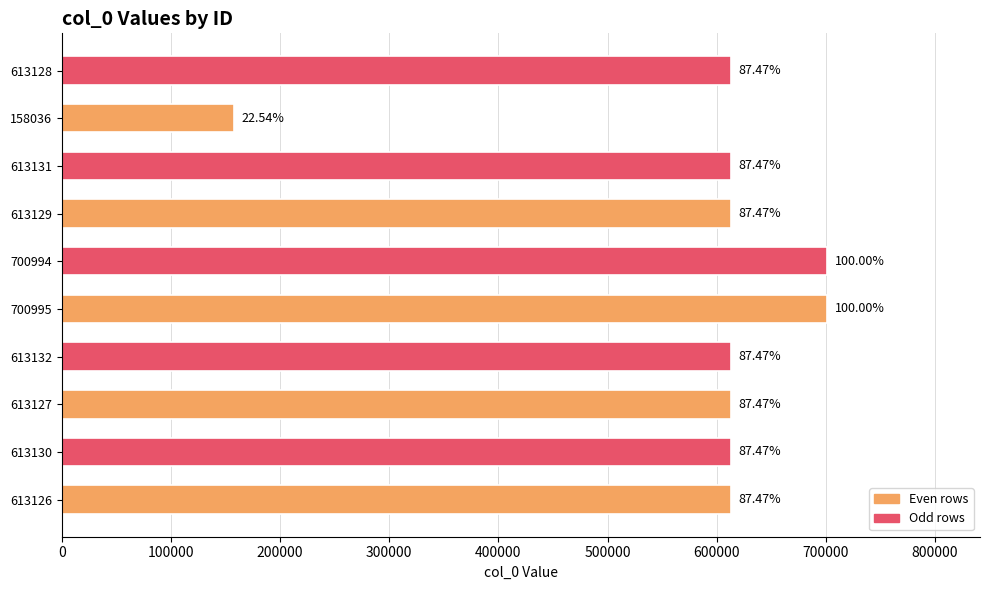

Does the chart contain any negative values?

No